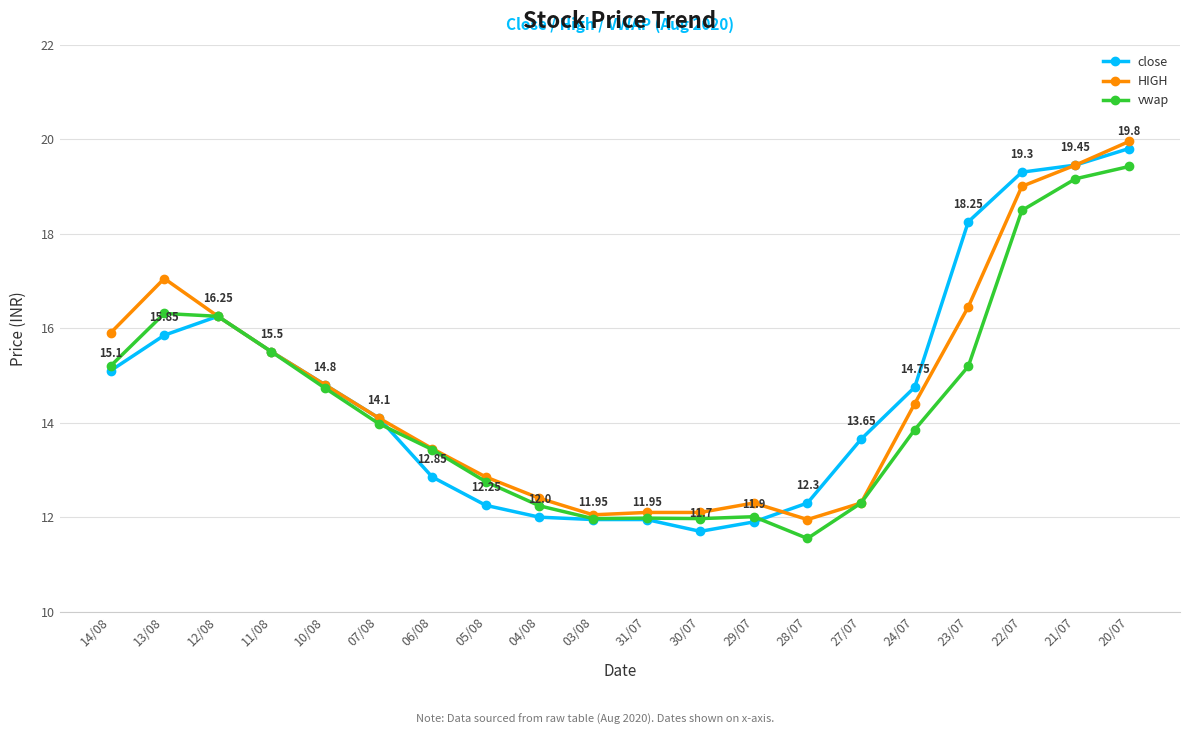

Rank the series at 05/08 from highest to lowest value.

HIGH, vwap, close